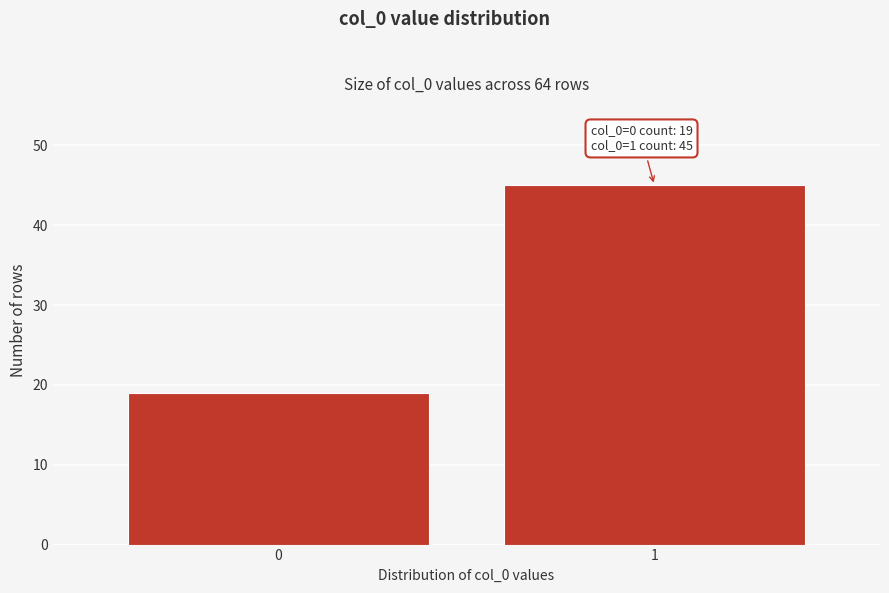

Reading left to right, transcribe all the data shown in this chart.

0=19	1=45